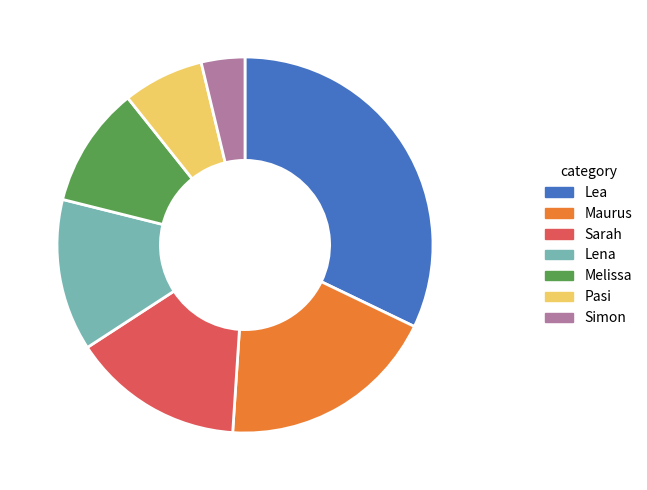

Does Melissa account for over 50% of the chart?

No